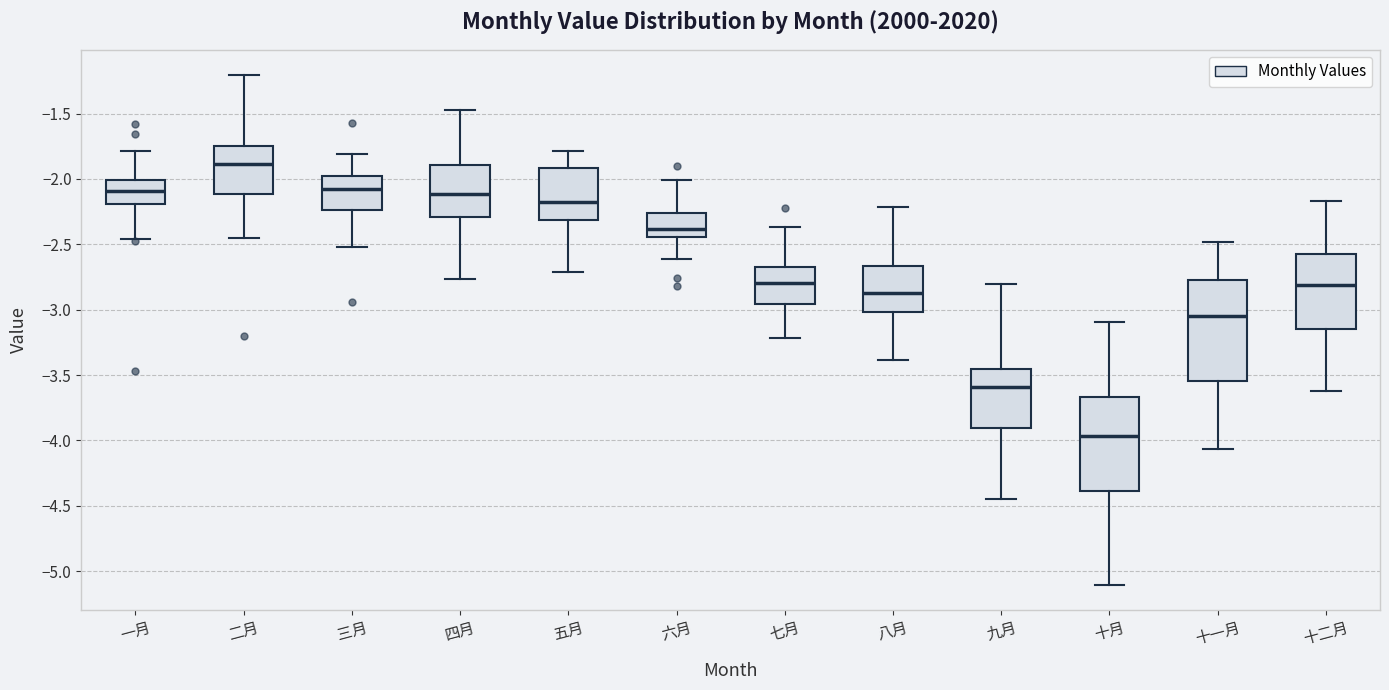

Reading left to right, transcribe this box plot: for each box, give where its median line is, the range the box spans, and where its two whiskers end, as read against the y-axis. The values are not printed on the chart, so give them approximately, as read against the axis.

一月: median -2.10, box -2.20 to -2.00, whiskers -2.45 to -1.80
二月: median -1.90, box -2.10 to -1.75, whiskers -2.45 to -1.20
三月: median -2.05, box -2.25 to -2.00, whiskers -2.50 to -1.80
四月: median -2.10, box -2.30 to -1.90, whiskers -2.75 to -1.45
五月: median -2.15, box -2.30 to -1.90, whiskers -2.70 to -1.80
六月: median -2.40, box -2.45 to -2.25, whiskers -2.60 to -2.00
七月: median -2.80, box -2.95 to -2.70, whiskers -3.20 to -2.35
八月: median -2.85, box -3.00 to -2.65, whiskers -3.40 to -2.20
九月: median -3.60, box -3.90 to -3.45, whiskers -4.45 to -2.80
十月: median -3.95, box -4.40 to -3.65, whiskers -5.10 to -3.10
十一月: median -3.05, box -3.55 to -2.75, whiskers -4.05 to -2.50
十二月: median -2.80, box -3.15 to -2.55, whiskers -3.60 to -2.15